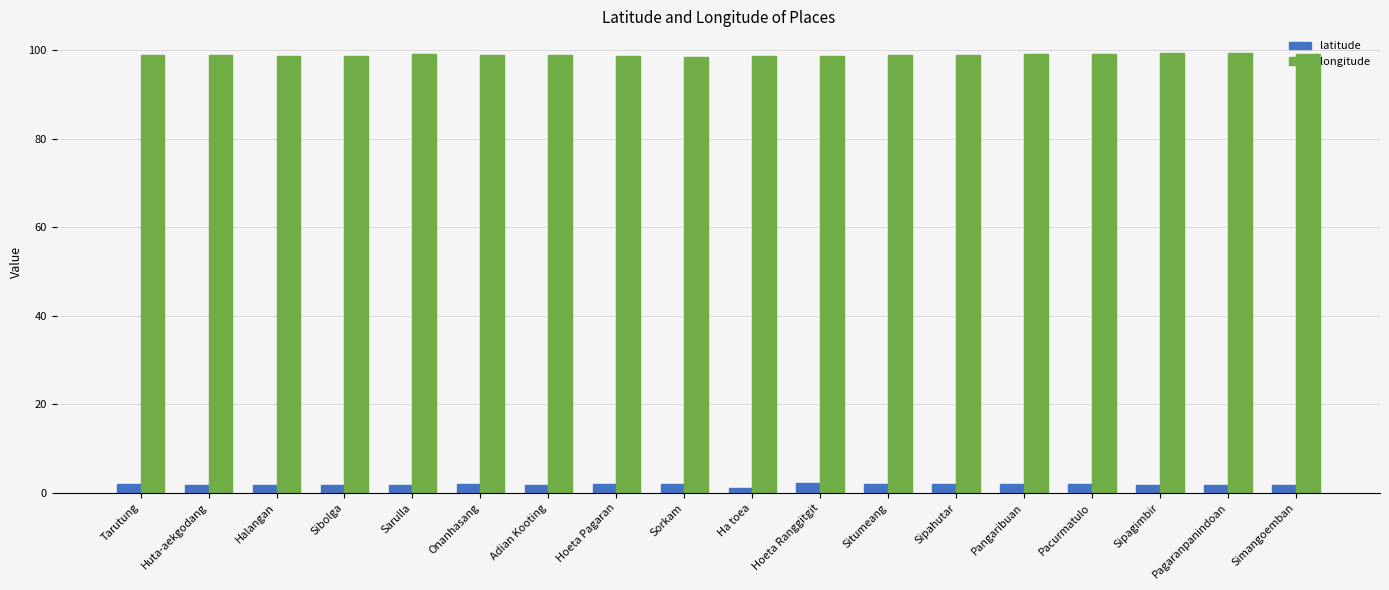

What is the maximum value shown in the chart?

99.4